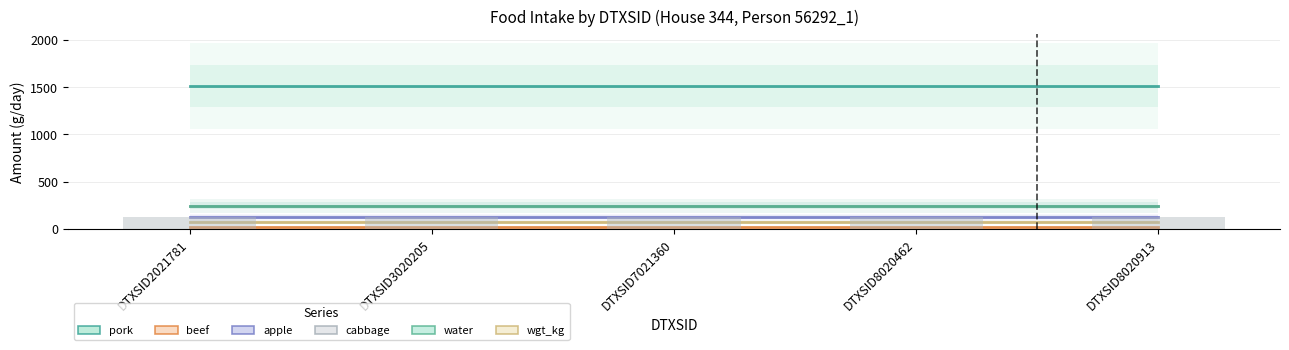

What is the value of the cabbage bar at the 5th from the left?

242.9